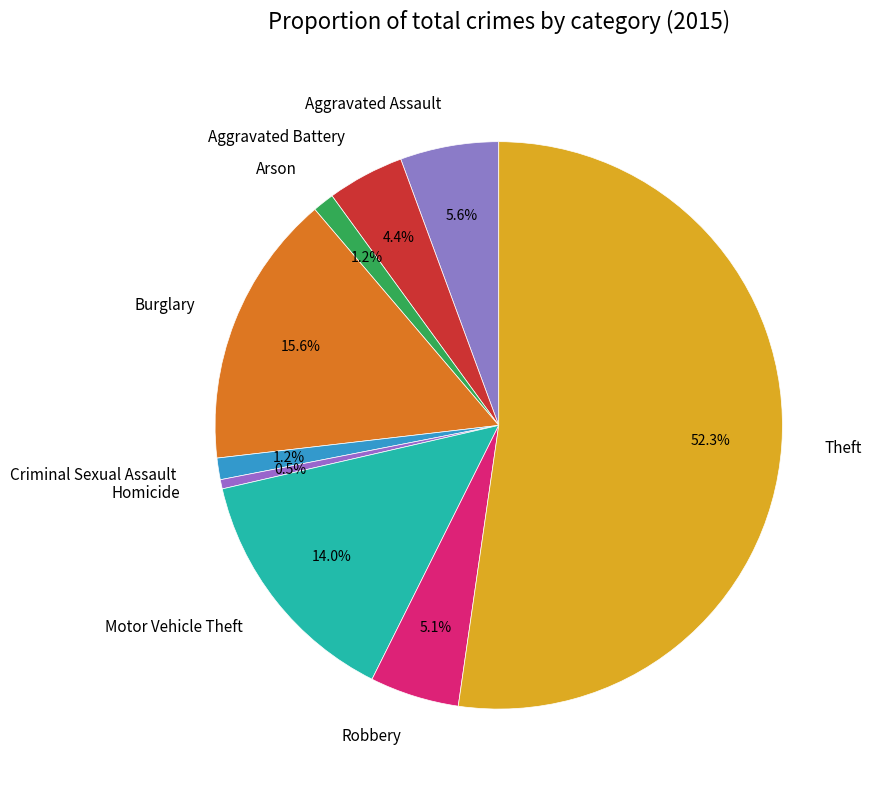

Combined, do Theft and Aggravated Assault account for over 50%?

Yes